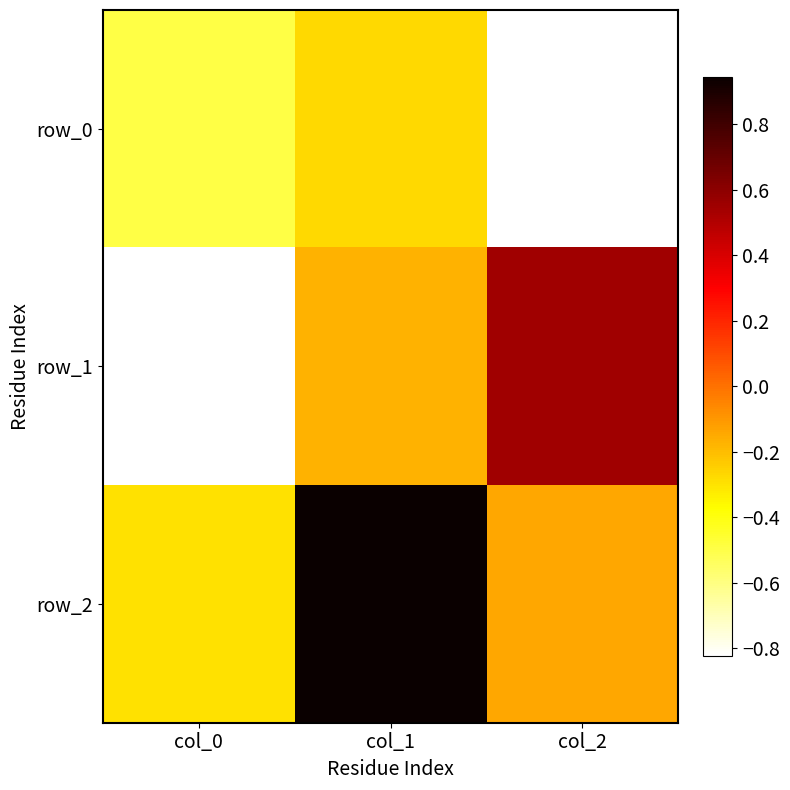

Which series has the largest total across all categories?

row_2